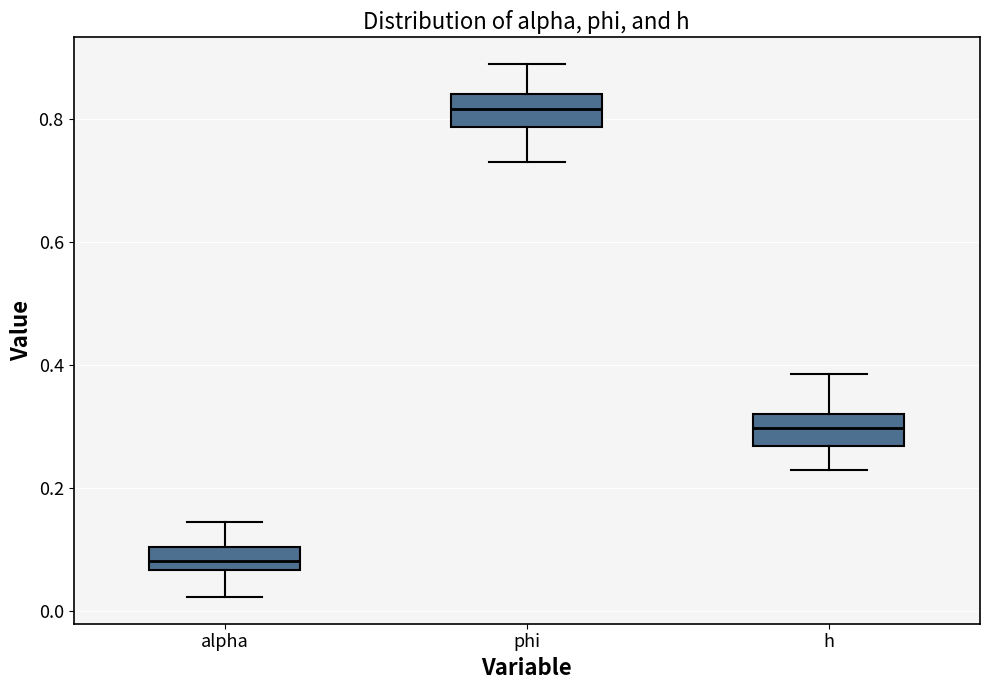

Reading left to right, transcribe this box plot: for each box, give where its median line is, the range the box spans, and where its two whiskers end, as read against the y-axis. The values are not printed on the chart, so give them approximately, as read against the axis.

alpha: median 0.08, box 0.06 to 0.10, whiskers 0.02 to 0.14
phi: median 0.82, box 0.78 to 0.84, whiskers 0.74 to 0.88
h: median 0.30, box 0.26 to 0.32, whiskers 0.22 to 0.38